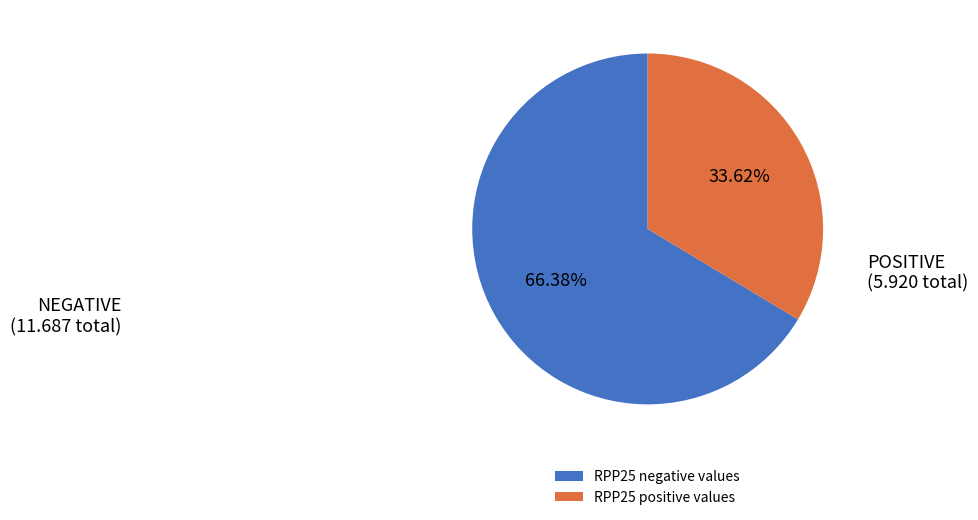

Which has a higher value, RPP25 positive values or RPP25 negative values?

RPP25 negative values